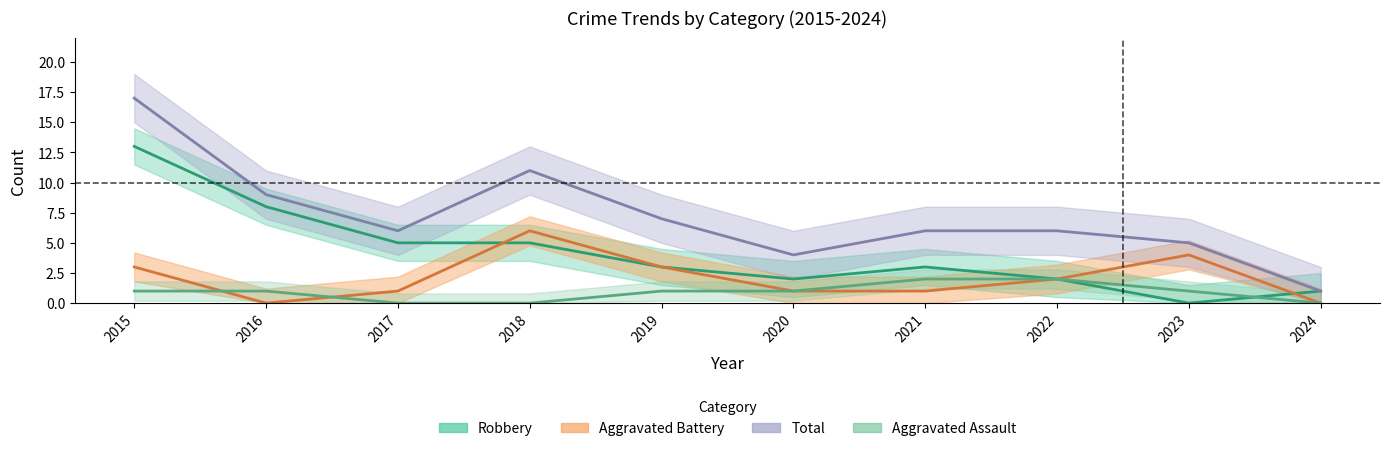

What is the difference between the highest and lowest values at 2019?

6